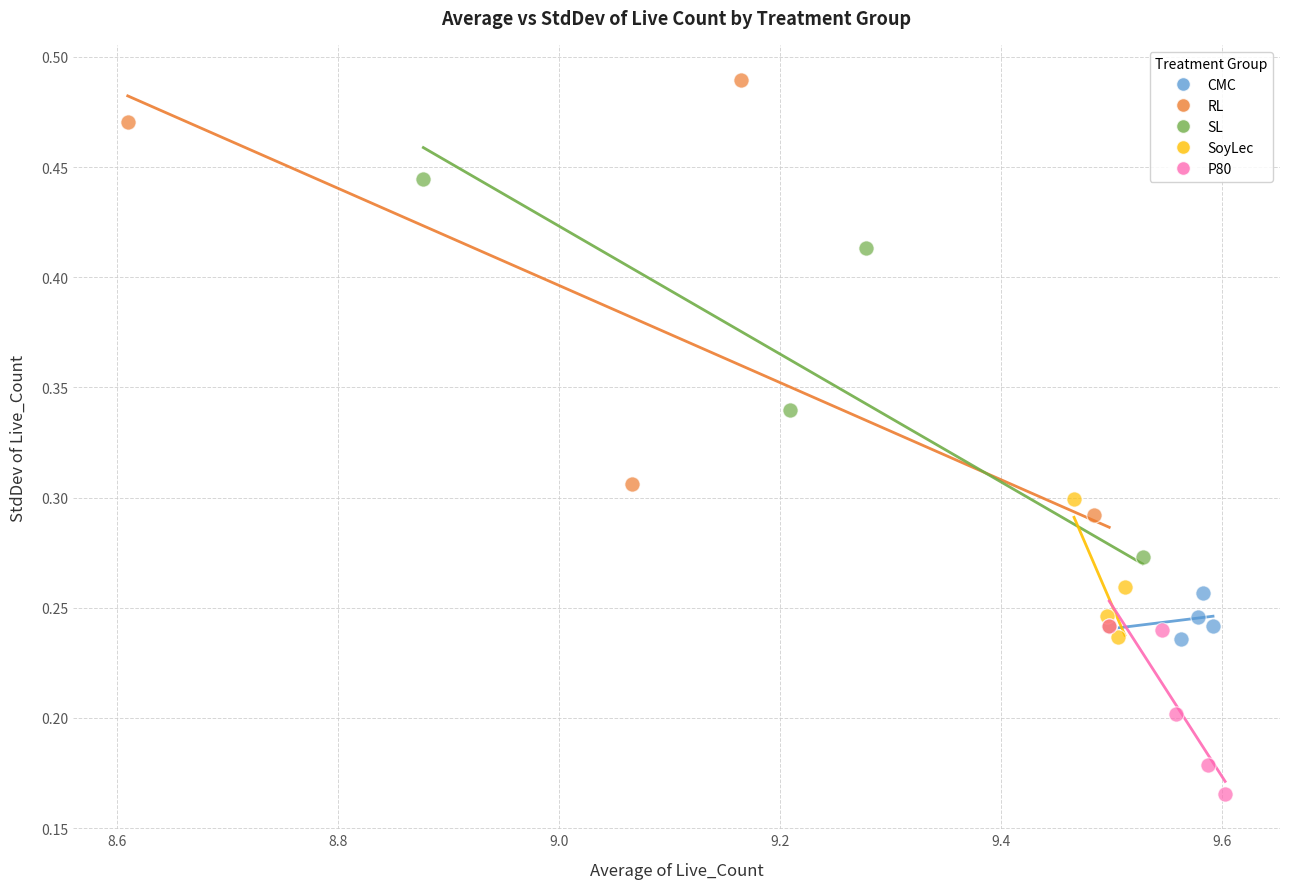

Which series has the largest Y range (max minus min)?

RL